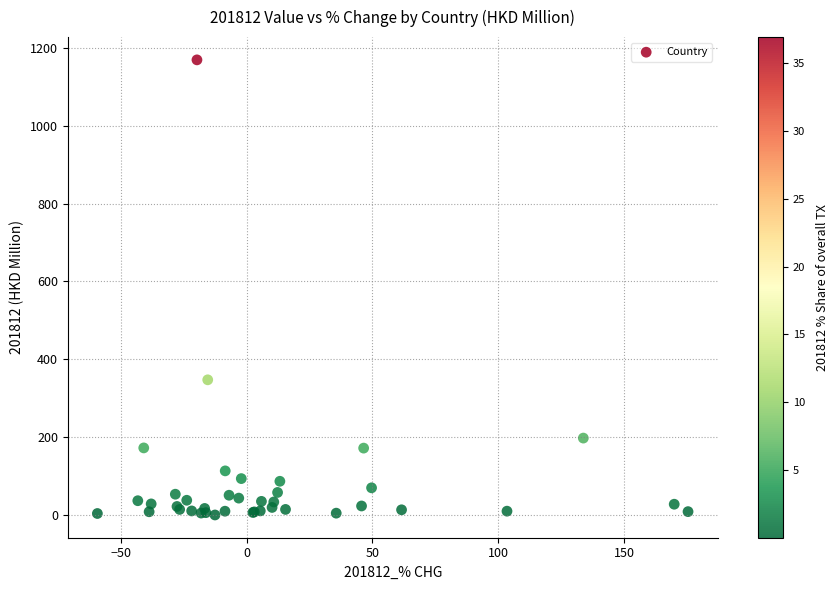

What Y value in the scatter plot is closest to 584?

347.4